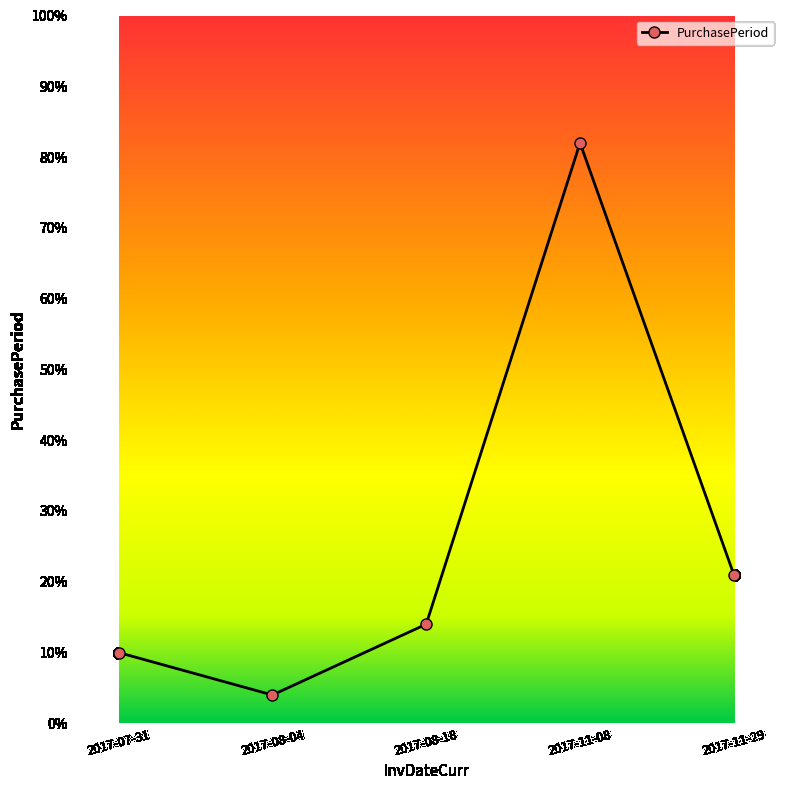

Which has a higher value, 2017-07-31 or 2017-08-04?

2017-07-31